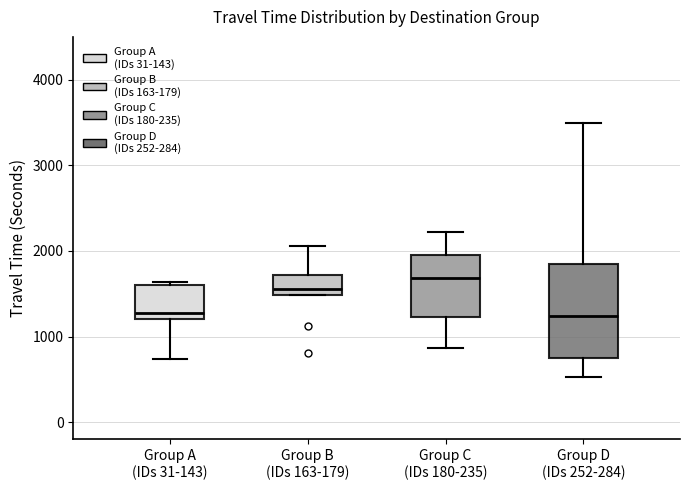

Reading left to right, read every box against the y-axis: the position of its median line, the range the box covers, and the ends of its whiskers. The values are not printed on the chart, so give them approximately, as read against the axis.

Group A (IDs 31-143): median 1300, box 1200 to 1600, whiskers 700 to 1600 (just above the box's upper edge)
Group B (IDs 163-179): median 1600, box 1500 to 1700, whiskers 1500 to 2100
Group C (IDs 180-235): median 1700, box 1200 to 2000, whiskers 900 to 2200
Group D (IDs 252-284): median 1200, box 800 to 1900, whiskers 500 to 3500